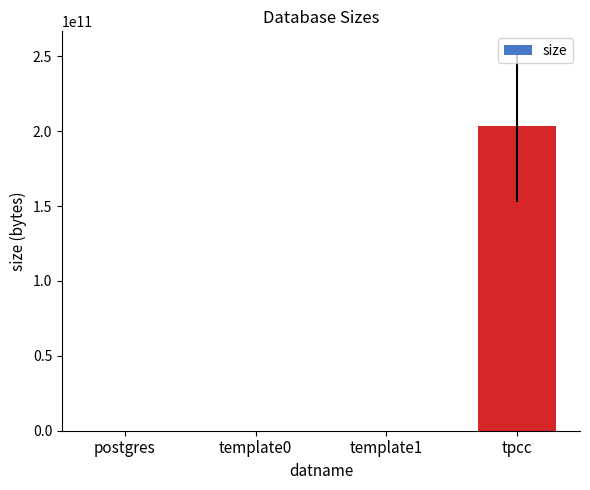

At which category does the chart reach its peak across all series?

tpcc